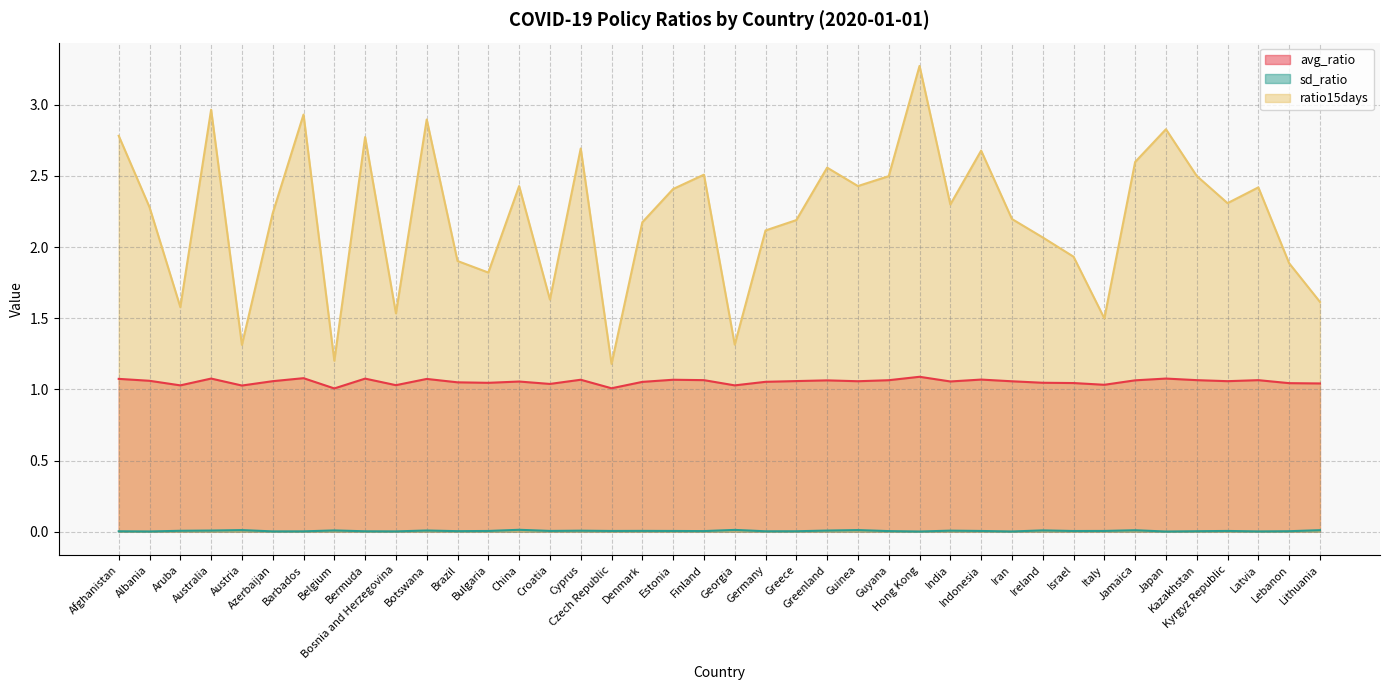

The ratio15days series shows 3.0 at Australia. True or false?

True